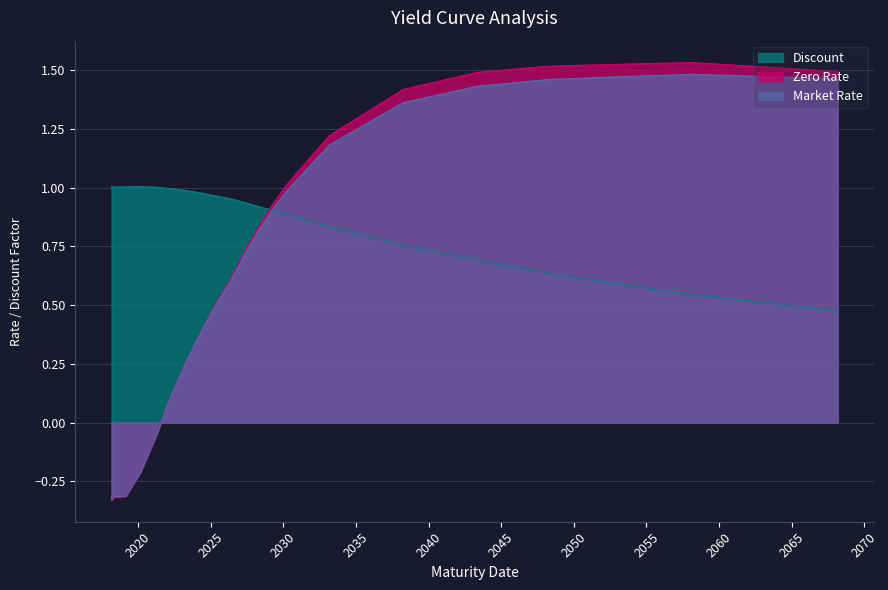

What is the sum of the Market Rate values at 01/03/2030 and 01/03/2020?

0.8